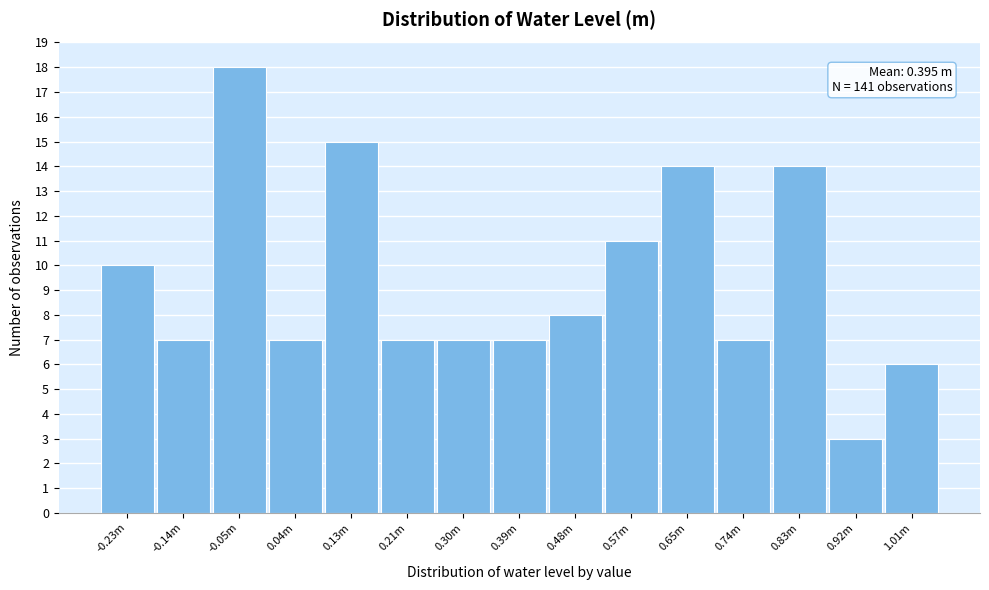

Reading right to left, transcribe all the data shown in this chart.

6	3	14	7	14	11	8	7	7	7	15	7	18	7	10